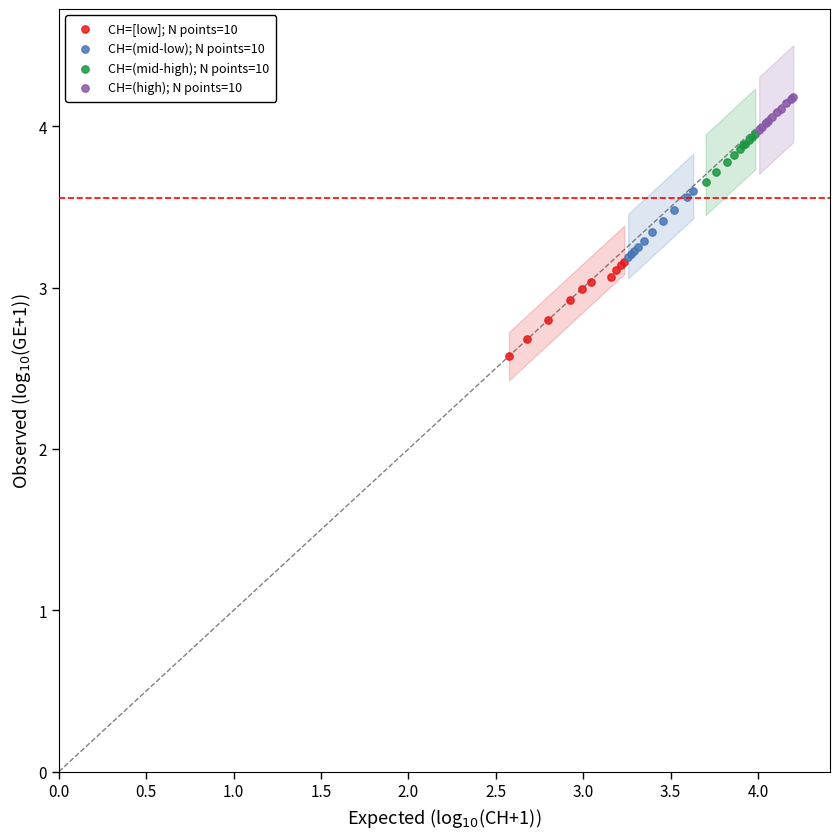

Which series contains the highest Y value?

CH=(high); N points=10